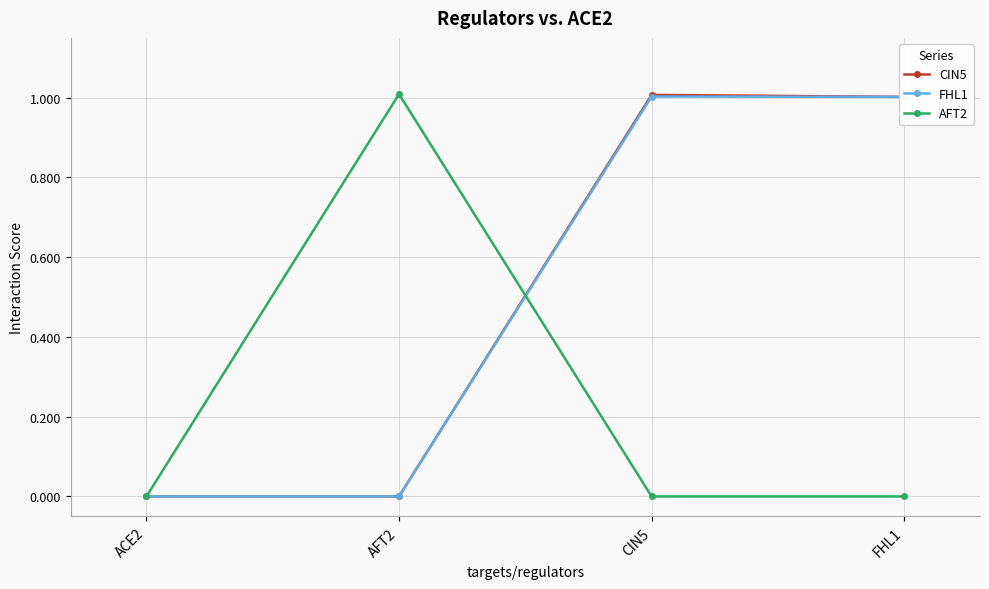

What is the label of the 1st point from the right?

FHL1